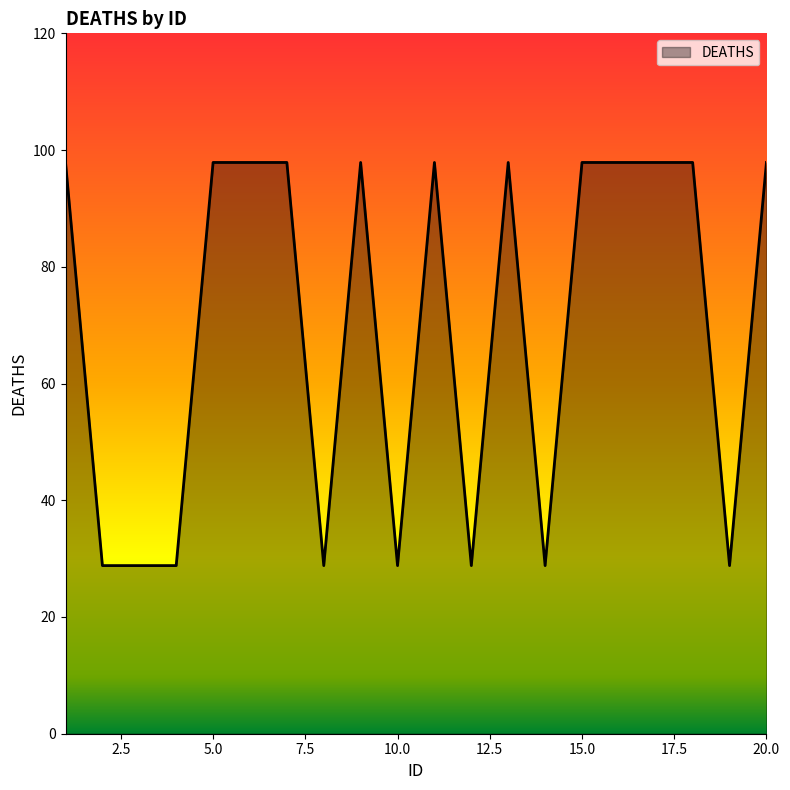

What is the difference between the maximum and minimum values?

69.1